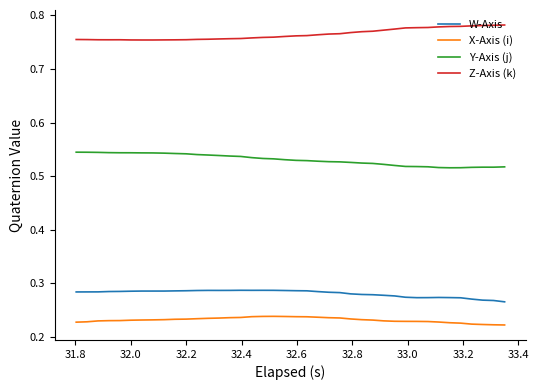

True or false: W-Axis and Z-Axis (k) cross at least once.

False